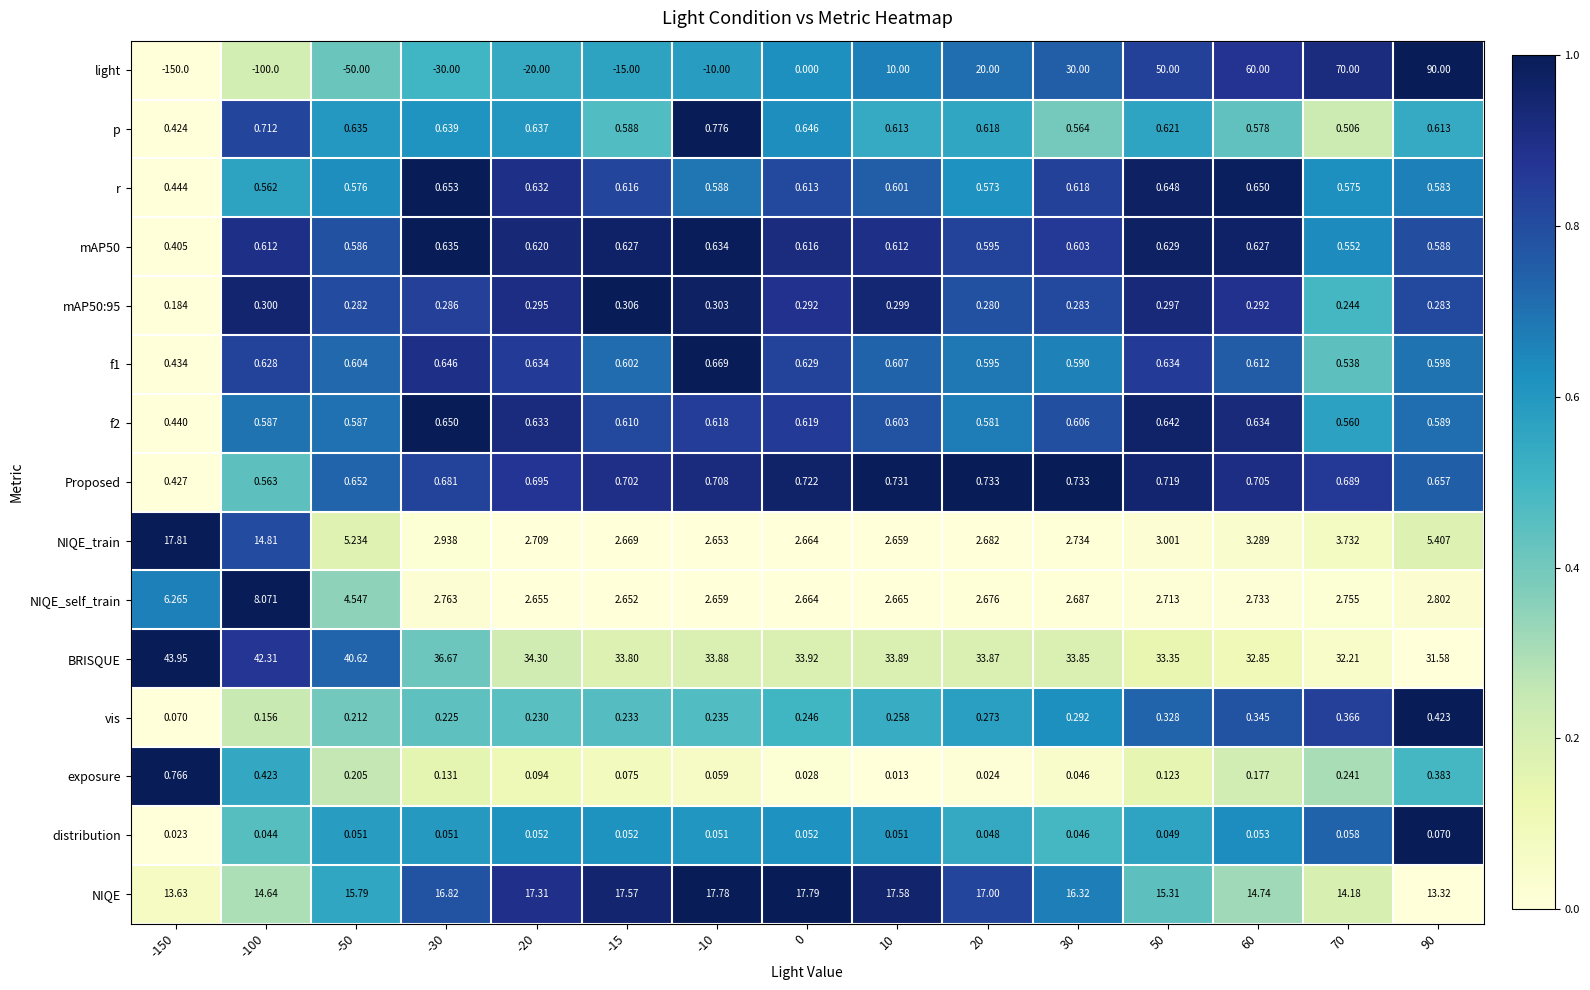

Which series changed the most between -20 and 70?

light